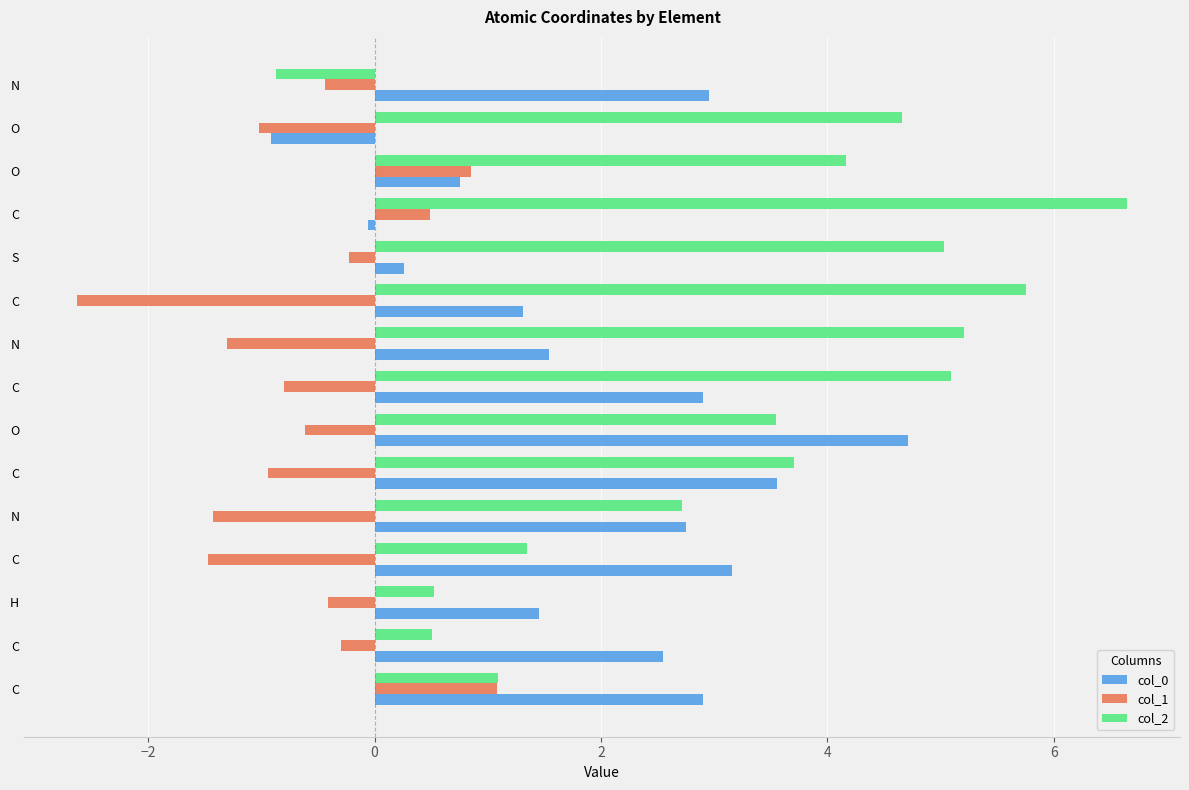

What is the difference between the second highest and minimum values in the col_1 series?

3.5